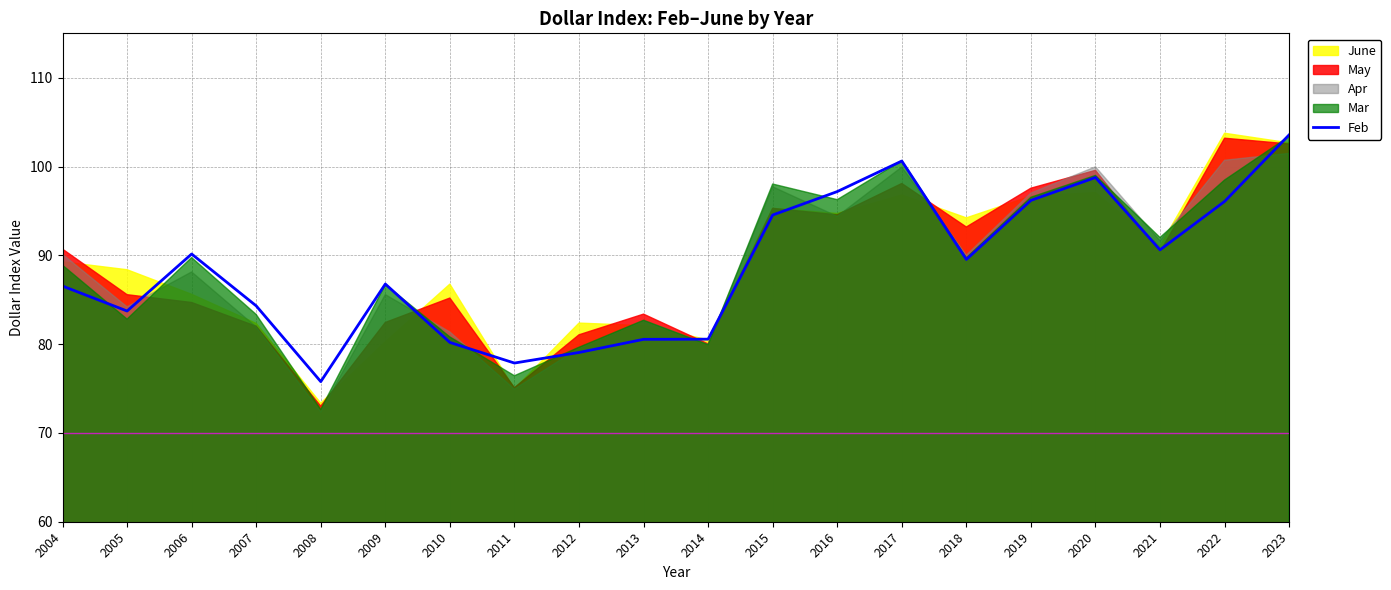

Which has a higher value, 2017 or 2018?

2017